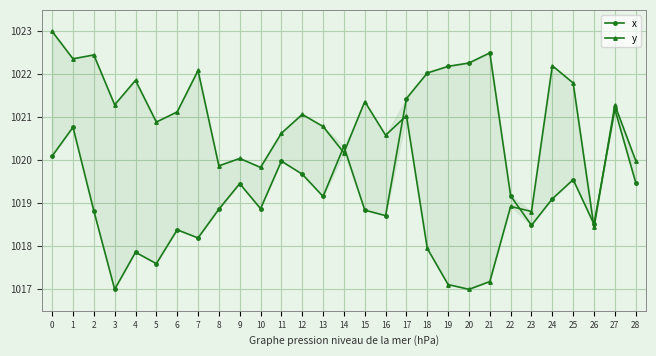

Is the value of y at 17 greater than the value of x at 28?

Yes